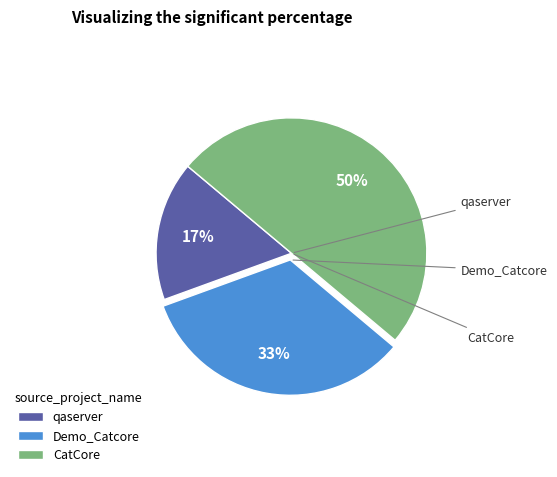

Is Demo_Catcore the majority of the pie?

No